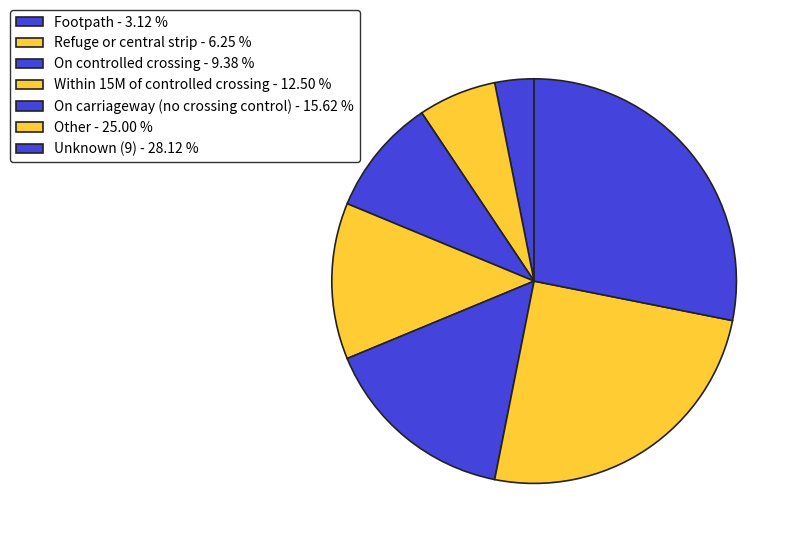

Count the number of slices in the pie.

7